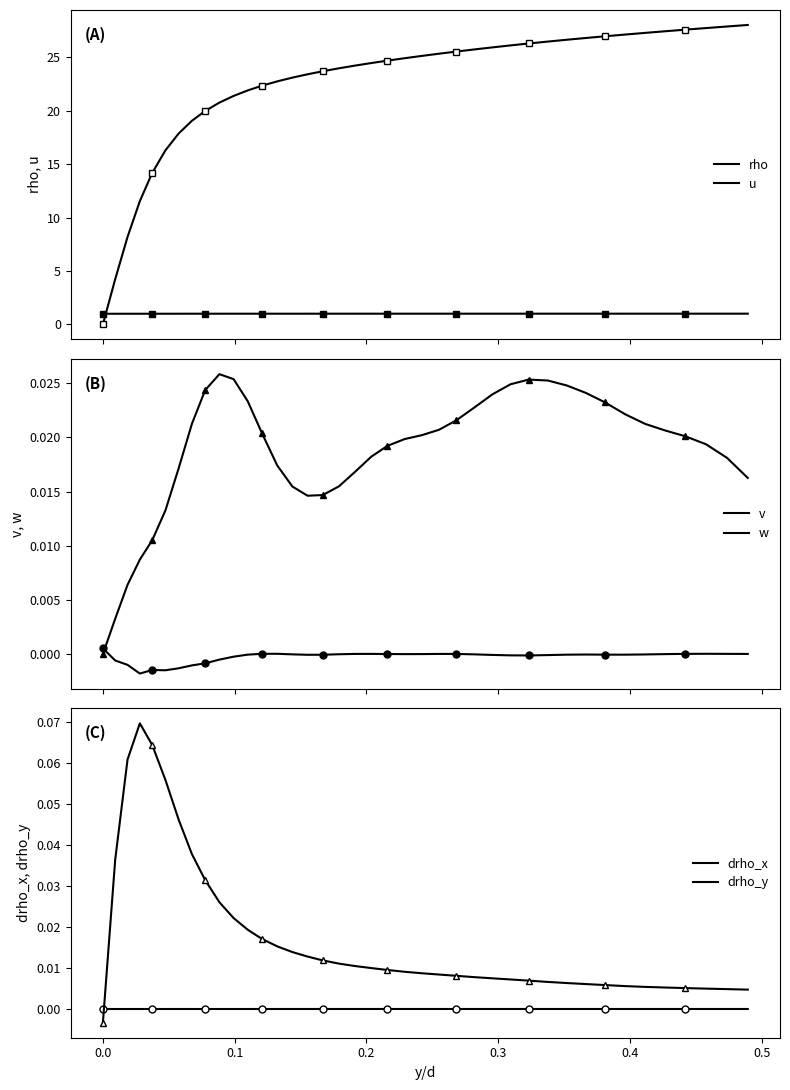

What is the difference between the maximum and second lowest values in the drho_y series?

0.1